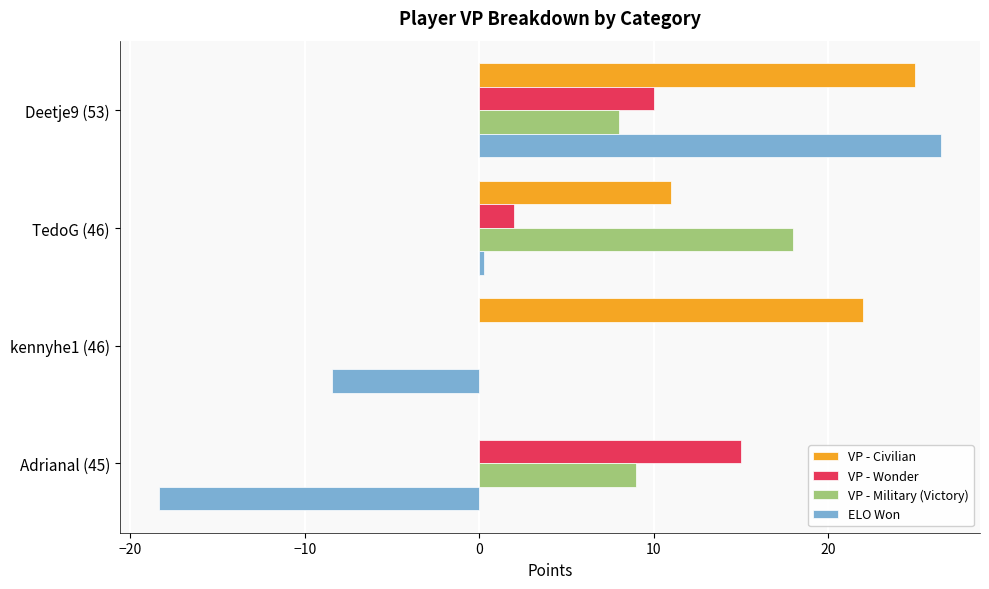

What is the sum of the VP - Wonder values at kennyhe1 (46) and Adrianal (45)?

15.0